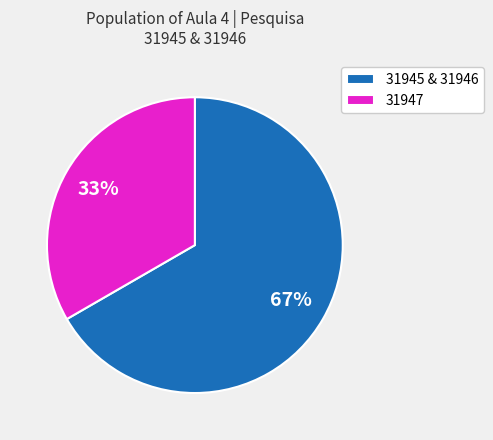

To the nearest percent, what percentage of the pie is 31945 & 31946?

67%